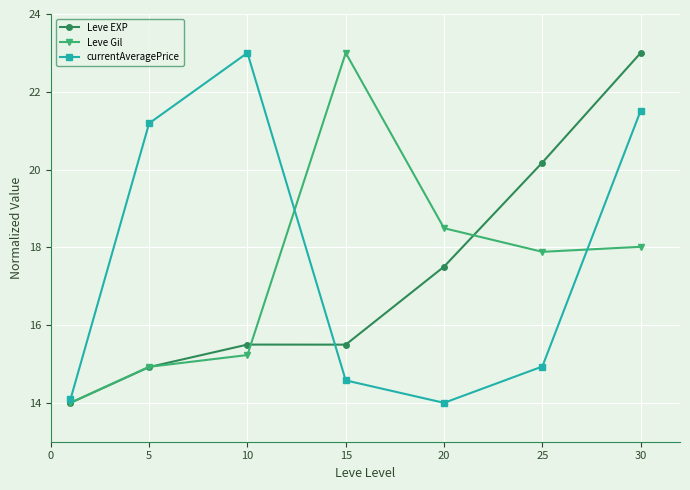

True or false: Leve Gil has more than 0 points higher than both neighbors.

True